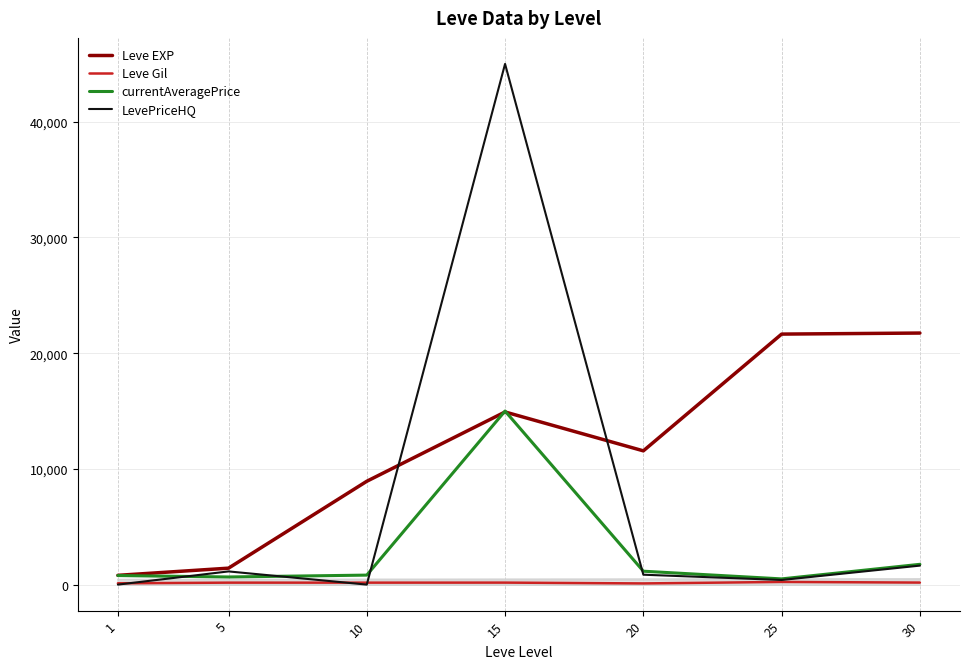

Does the chart have visible grid lines?

Yes